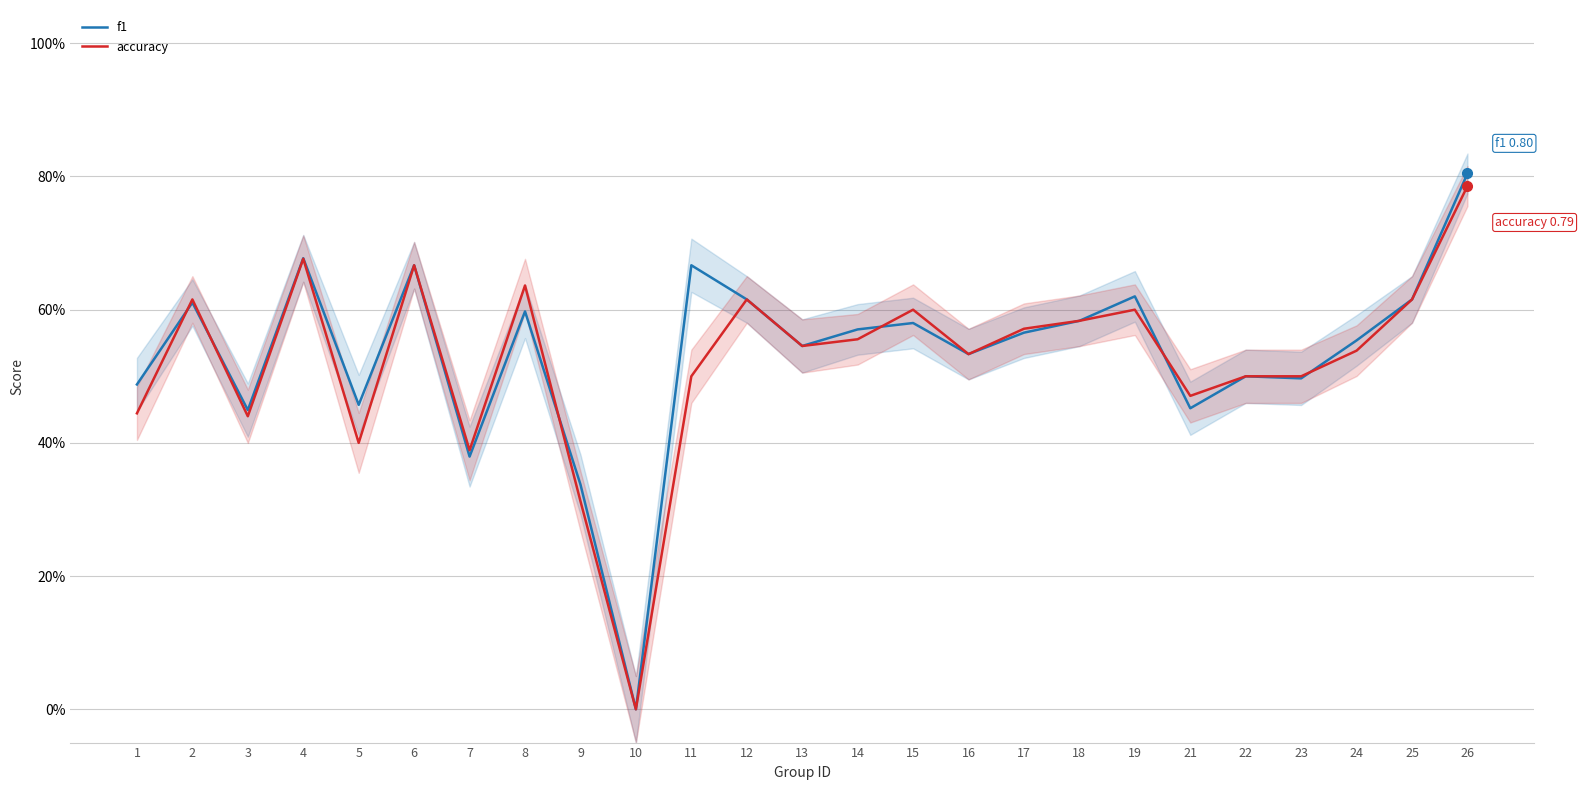

Reading left to right, list all the values displayed in this chart.

f1: 1=0.5	2=0.6	3=0.4	4=0.7	5=0.5	6=0.7	7=0.4	8=0.6	9=0.3	10=0.0	11=0.7	12=0.6	13=0.5	14=0.6	15=0.6	16=0.5	17=0.6	18=0.6	19=0.6	21=0.5	22=0.5	23=0.5	24=0.6	25=0.6	26=0.8
accuracy: 1=0.4	2=0.6	3=0.4	4=0.7	5=0.4	6=0.7	7=0.4	8=0.6	9=0.3	10=0.0	11=0.5	12=0.6	13=0.5	14=0.6	15=0.6	16=0.5	17=0.6	18=0.6	19=0.6	21=0.5	22=0.5	23=0.5	24=0.5	25=0.6	26=0.8